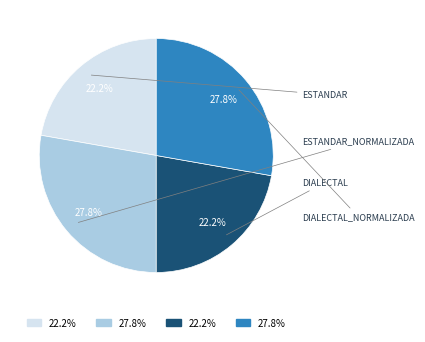

Is there a majority slice in this chart?

No